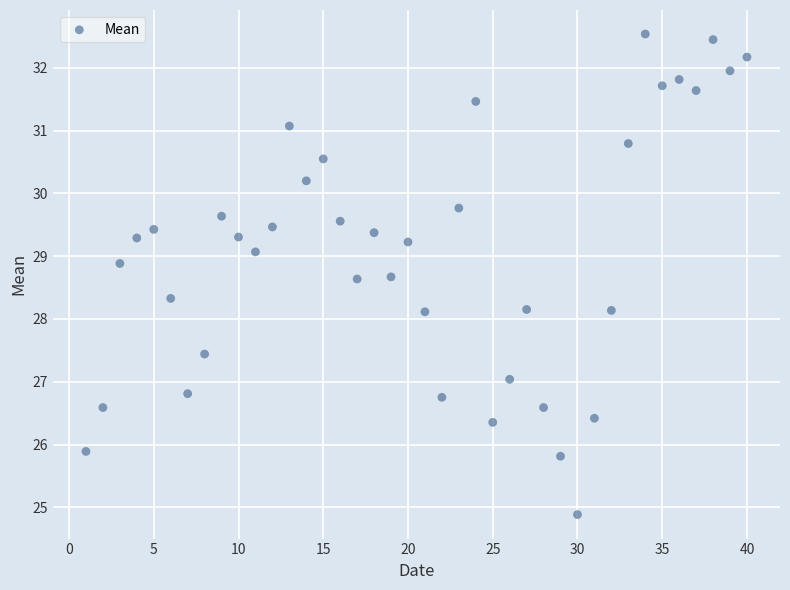

What is the range of X values (max minus min)?

39.0